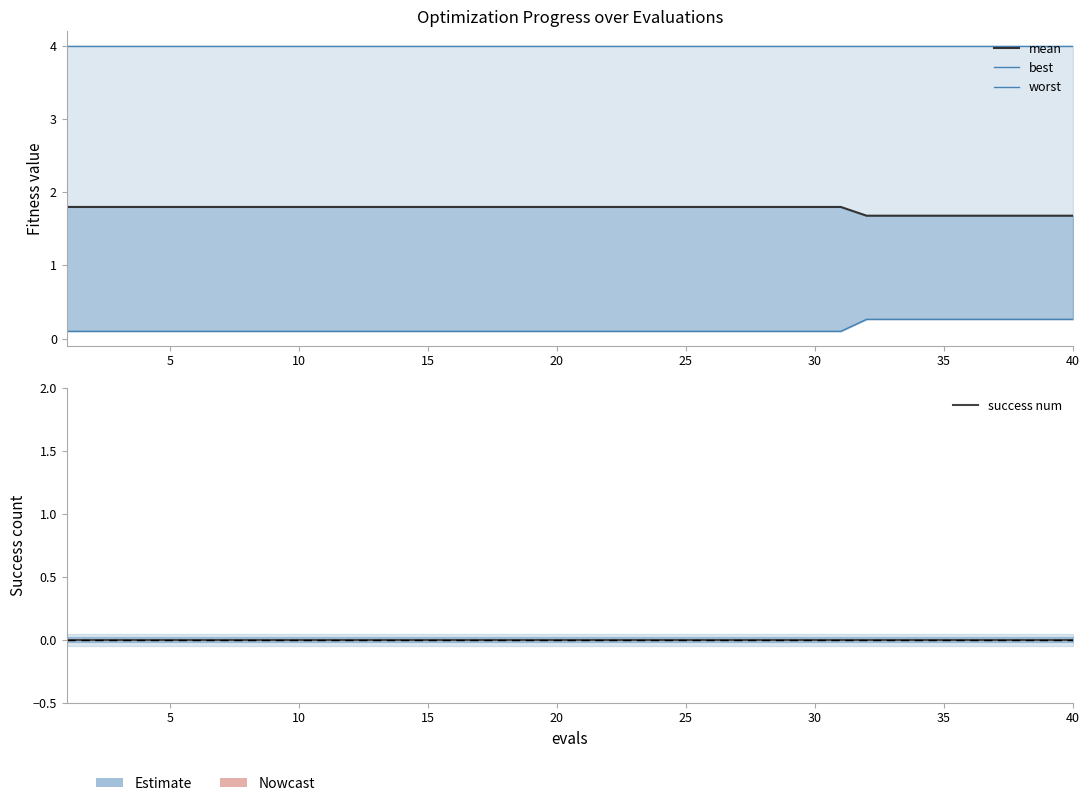

List the series in order of their peak value, lowest first.

success num, best, mean, worst